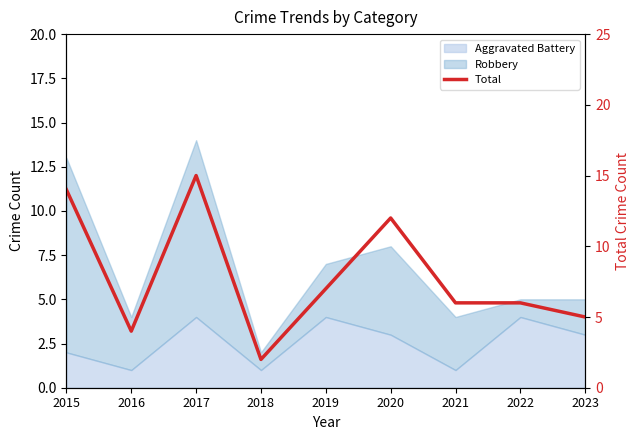

Rank the categories by value from highest to lowest.

2017, 2015, 2020, 2019, 2021, 2022, 2023, 2016, 2018